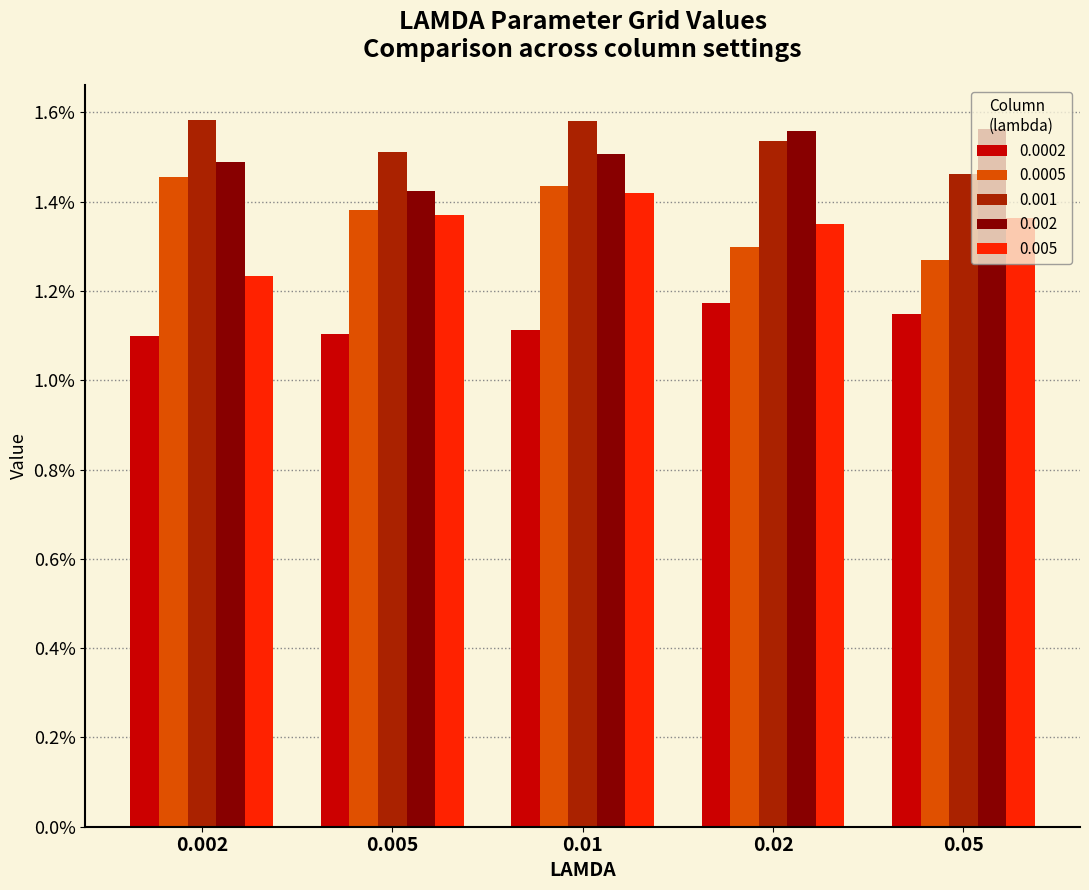

List the labels in order of 0.0002 value, smallest first.

0.002, 0.005, 0.01, 0.05, 0.02